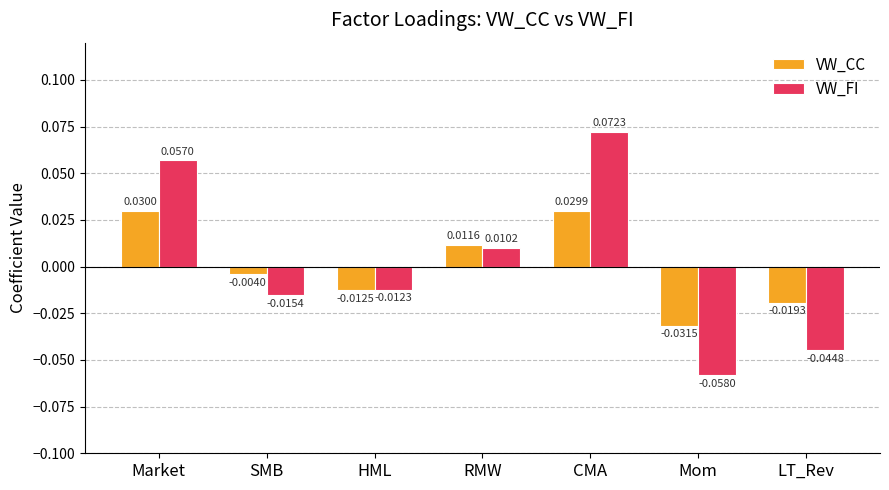

What is the label of the 6th bar from the left?

Mom